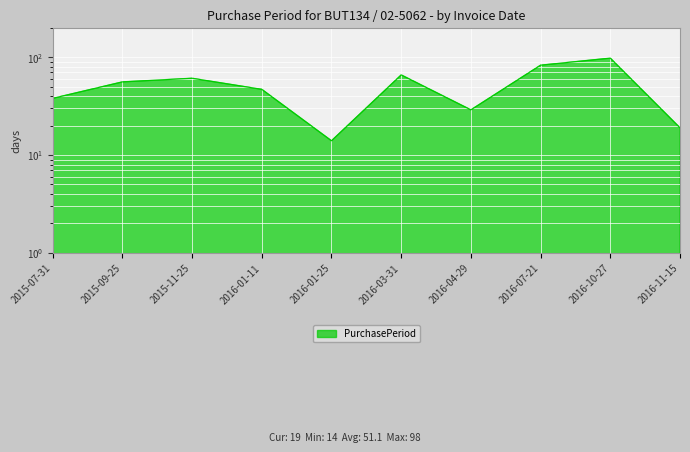

What is the sum of the values at 2016-10-27 and 2016-03-31?

164